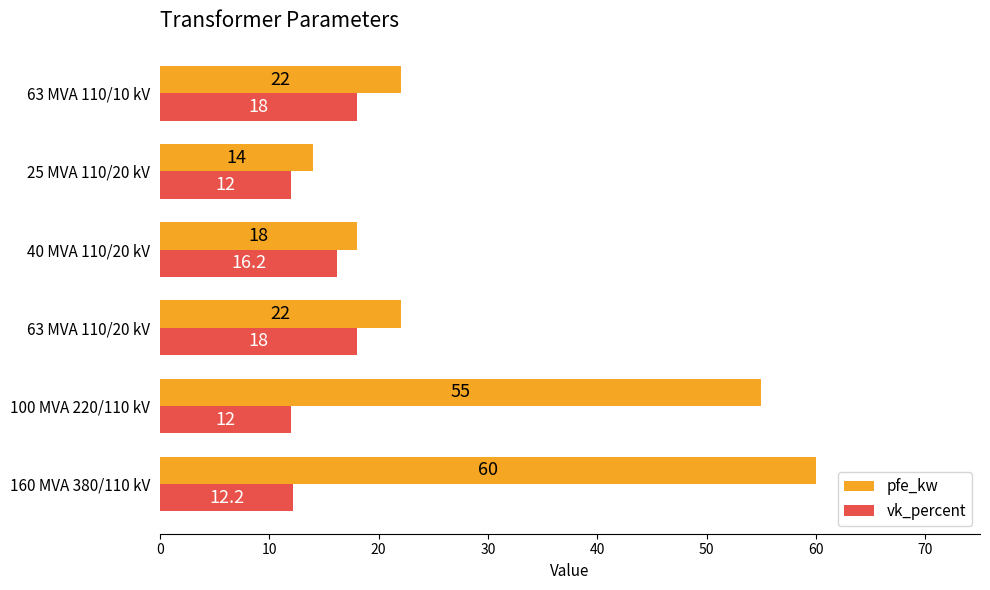

Which series has the largest range (max minus min)?

pfe_kw